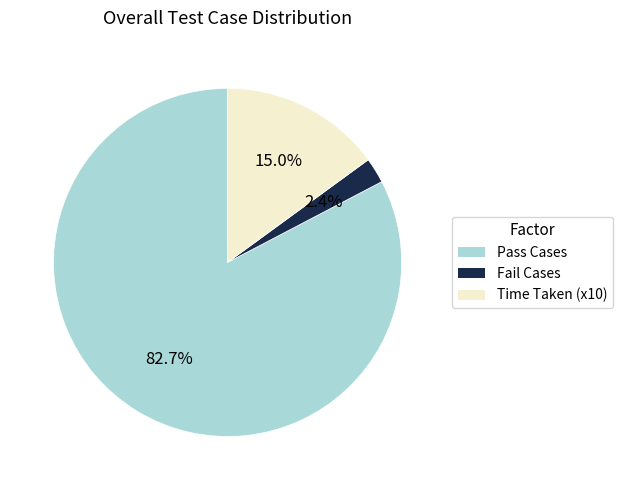

Is there a majority slice in this chart?

Yes